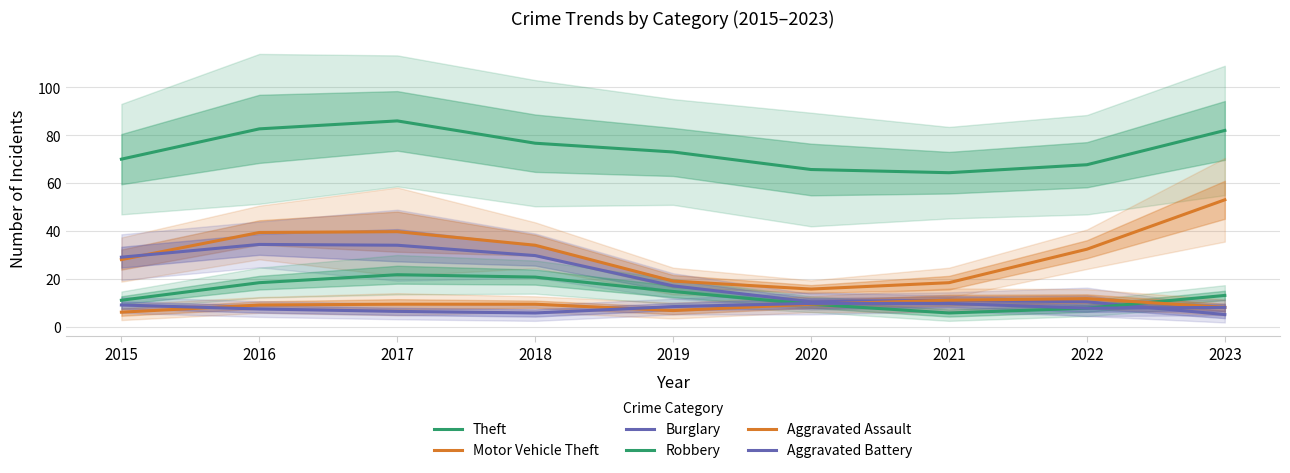

True or false: Aggravated Assault and Motor Vehicle Theft intersect in this chart.

False